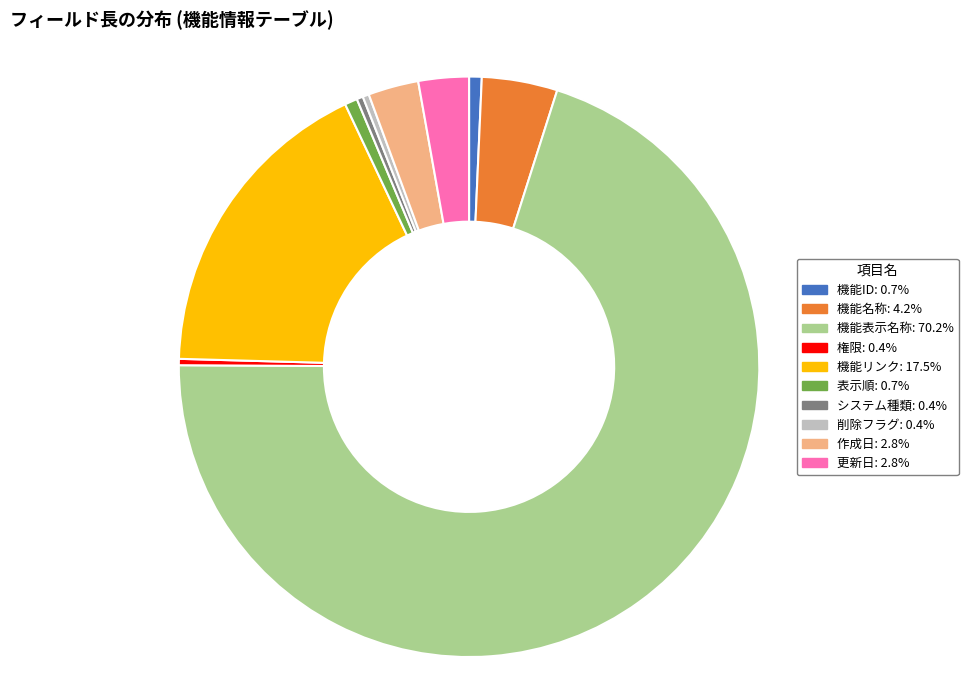

Is it true that システム種類 is 6% of the pie?

False